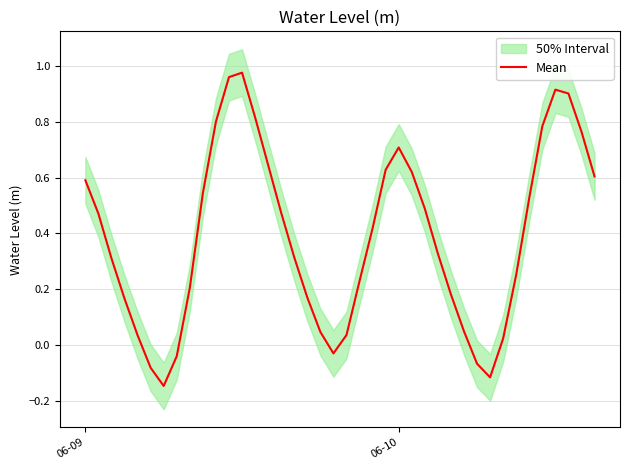

Is it true that Mean equals 0.7 at 06-10?

True